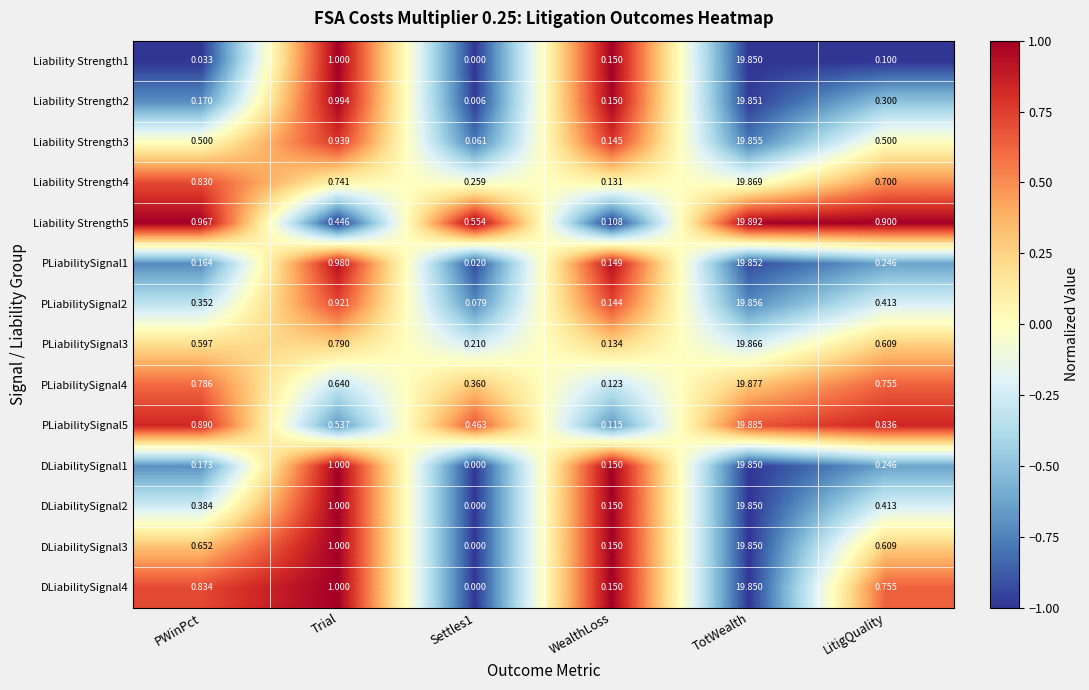

Which series has the largest total across all categories?

Liability Strength5